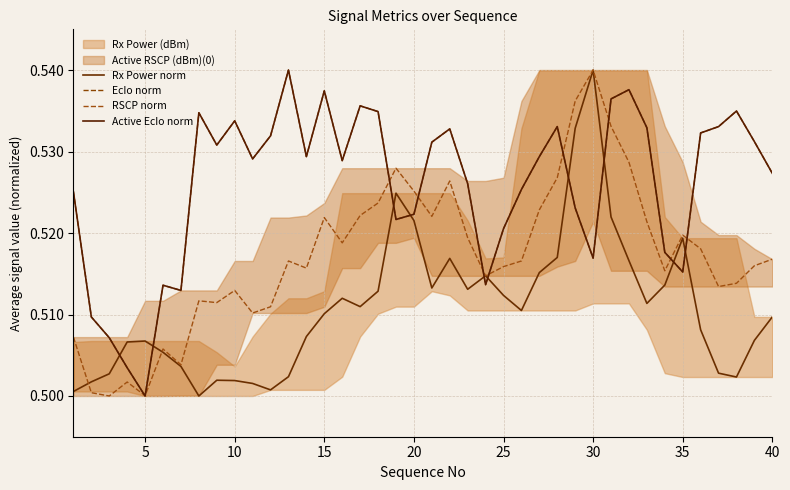

What is the average value of the EcIo norm series?

0.5